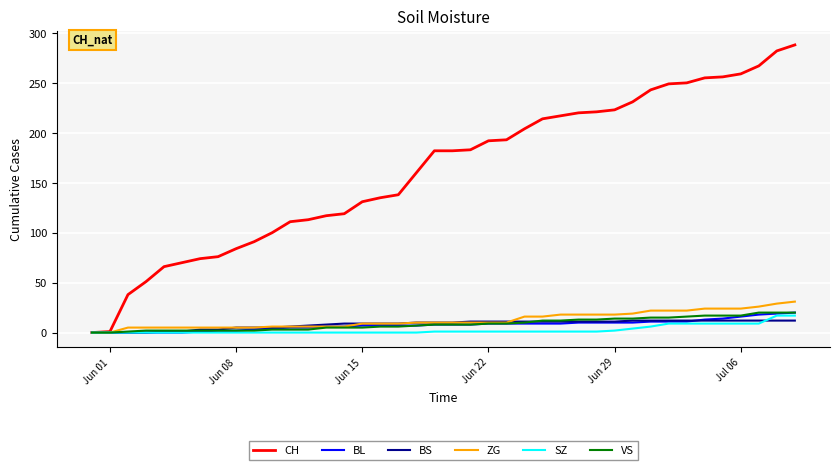

What is the highest value of the BS series?

12